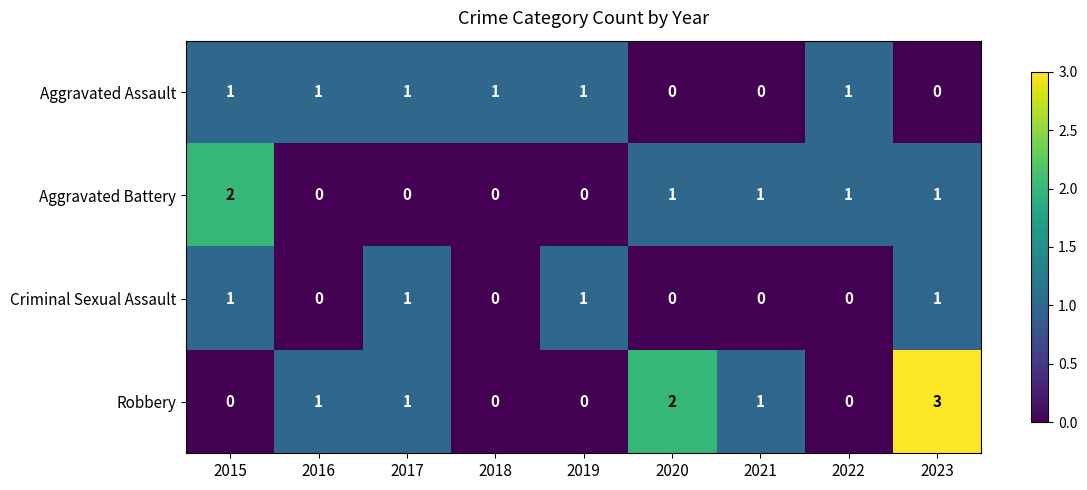

Count the number of categories in the chart.

9